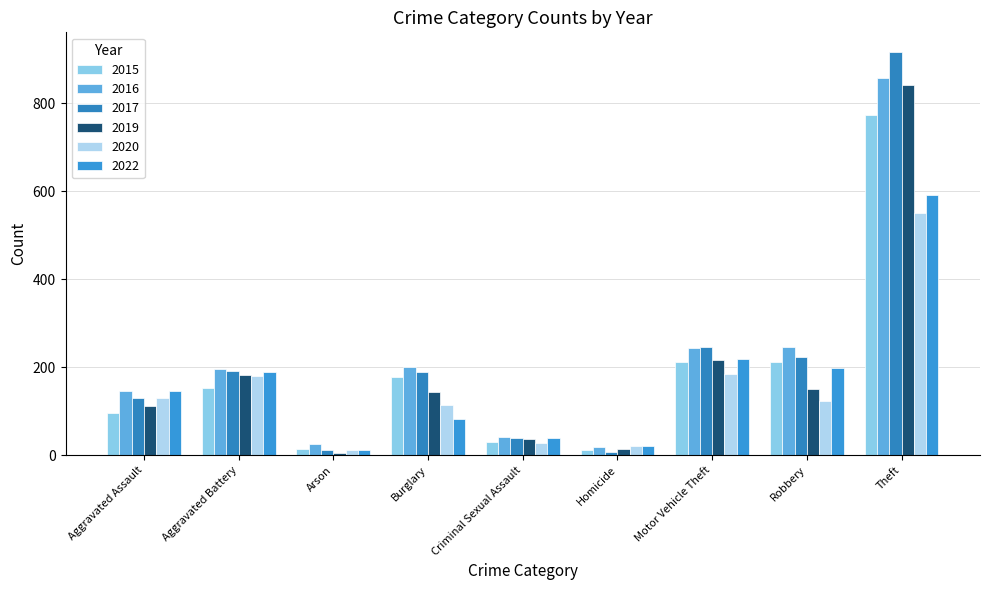

What position from the left is Robbery?

8